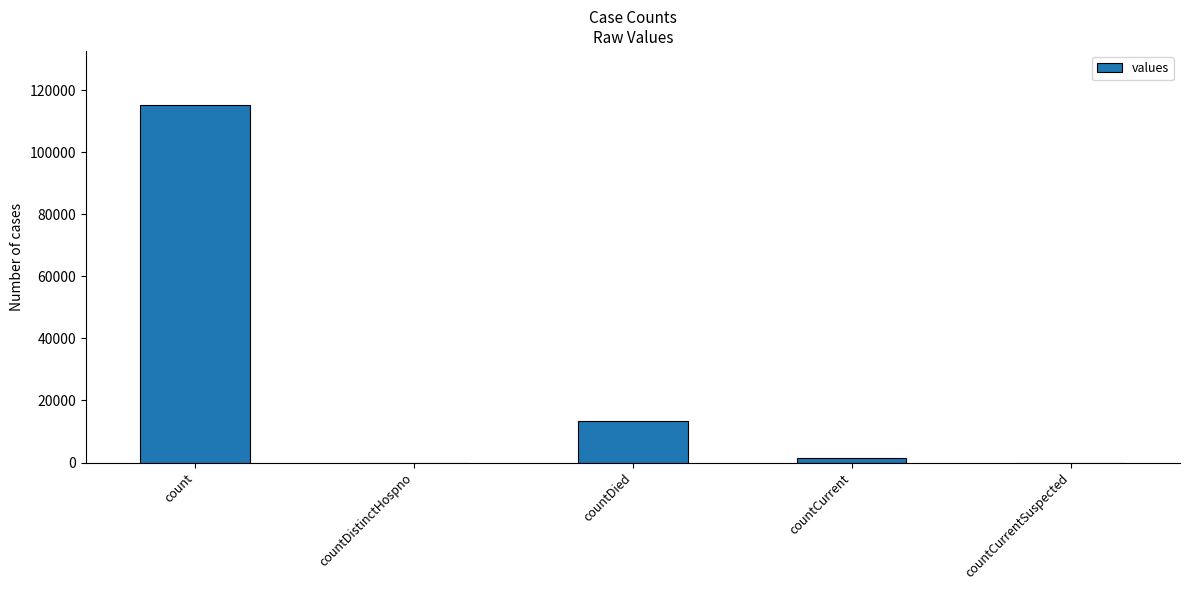

Which label corresponds to the largest value in the chart?

count